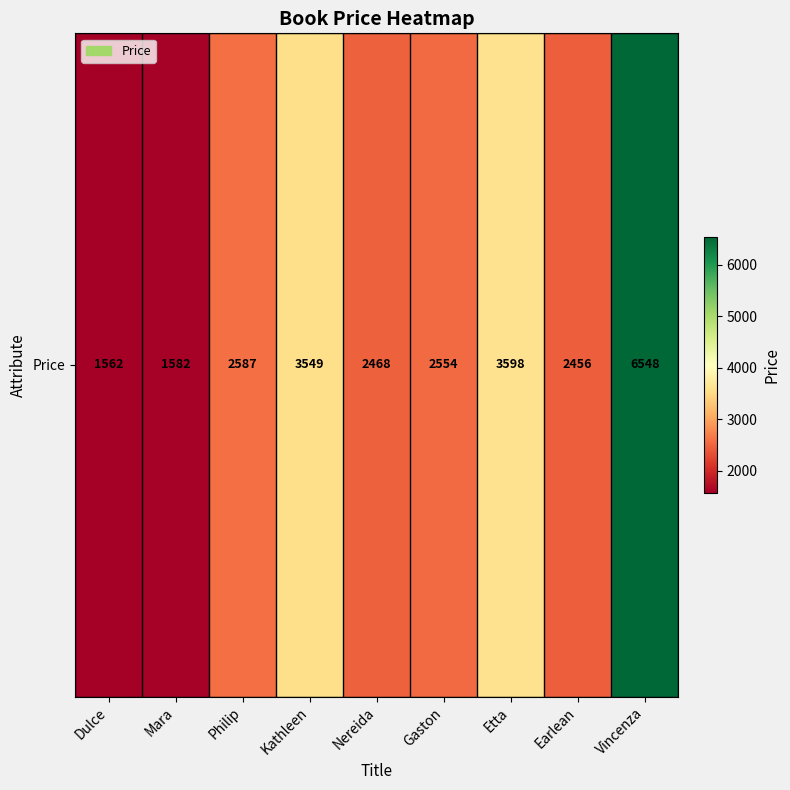

Between Philip and Vincenza, which is larger?

Vincenza